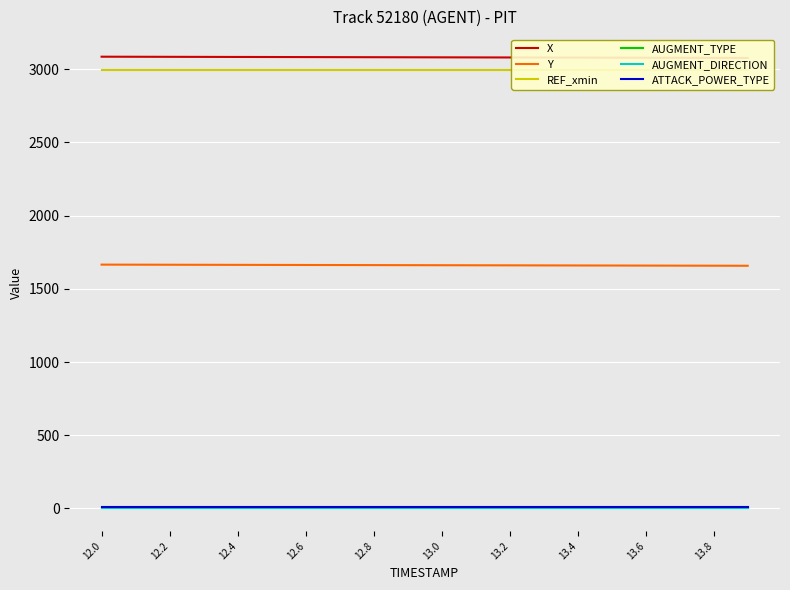

True or false: Y and ATTACK_POWER_TYPE cross at least once.

False